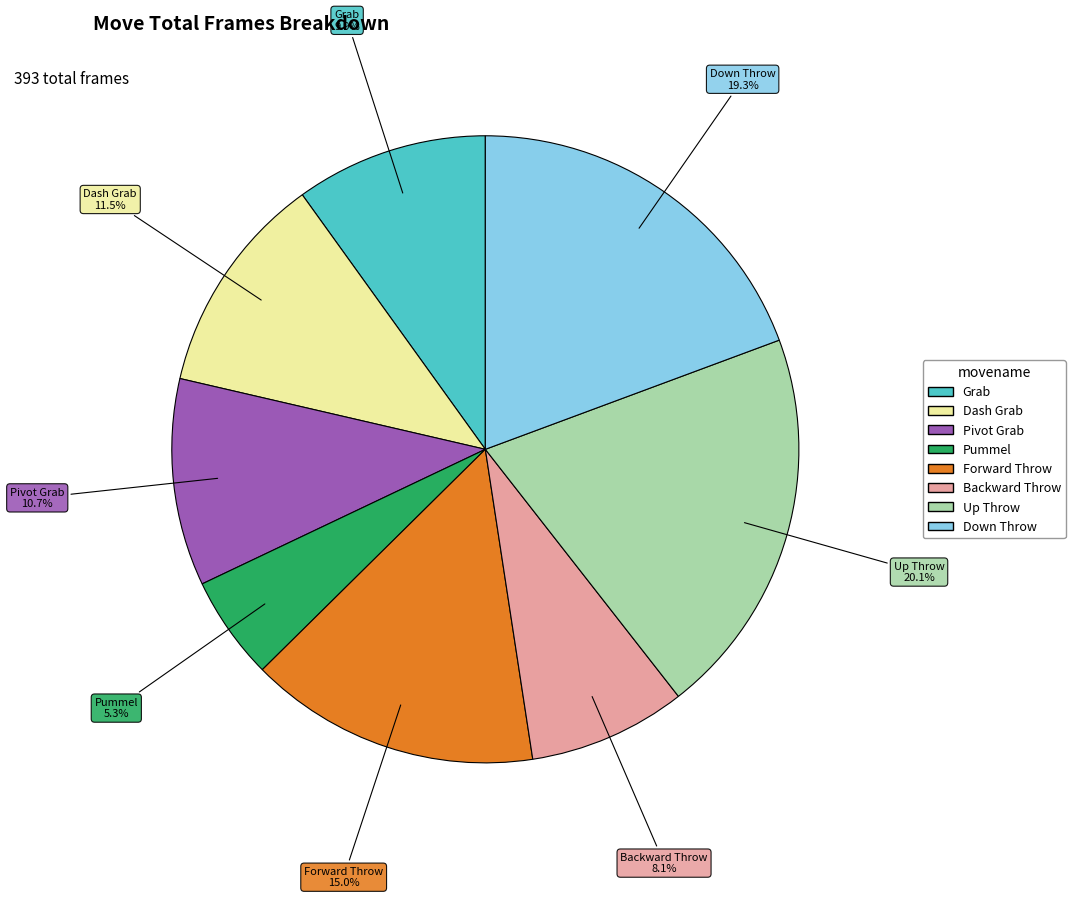

Which slice is the smallest?

Pummel